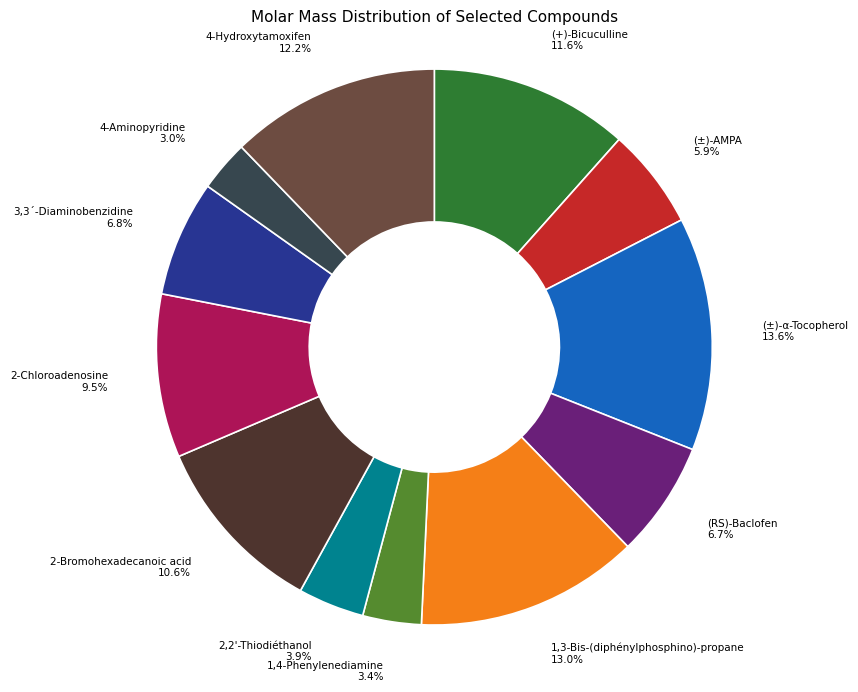

Is it true that (+)-Bicuculline is 12% of the pie?

True